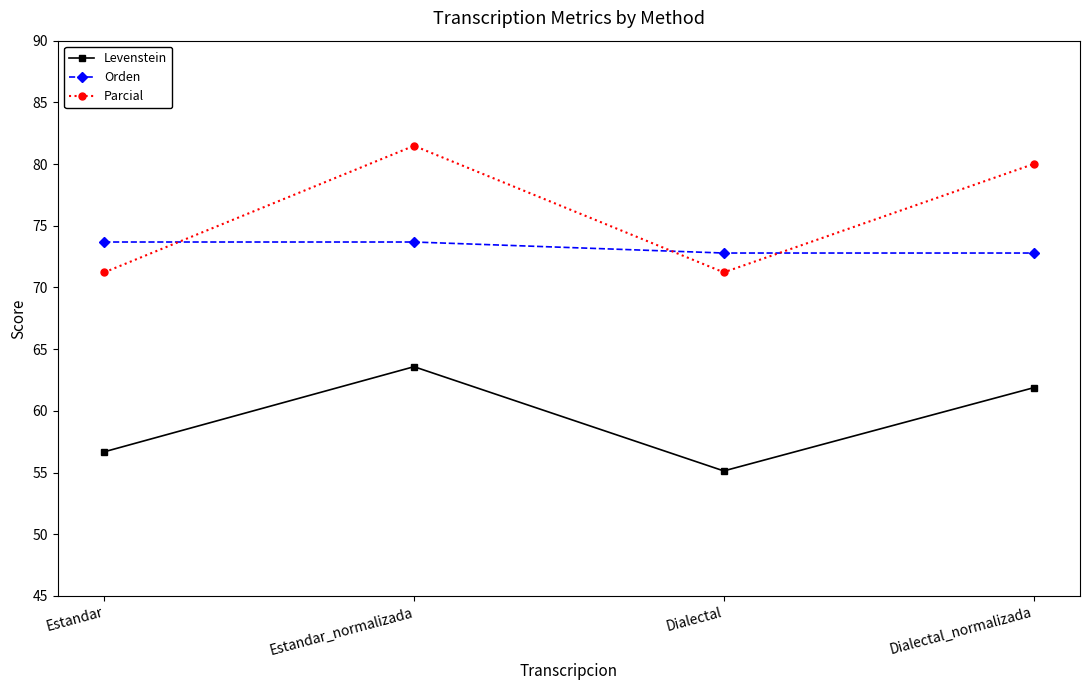

At which label does Levenstein first exceed 61?

Estandar_normalizada